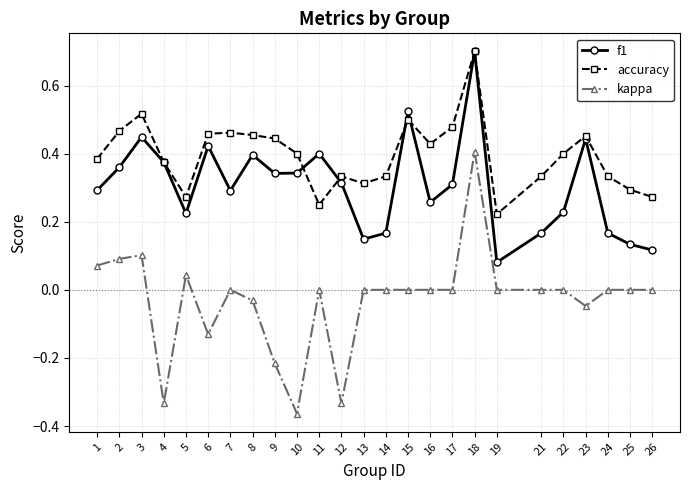

Between 19 and 25, which series saw the biggest shift?

accuracy